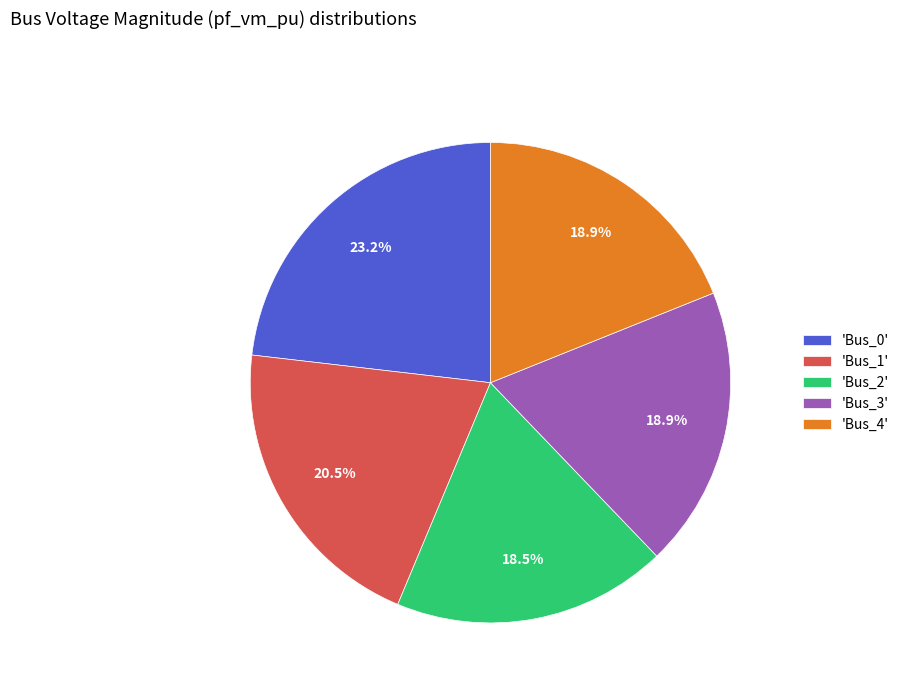

What percentage do 'Bus_4' and 'Bus_3' together represent?

37.8%